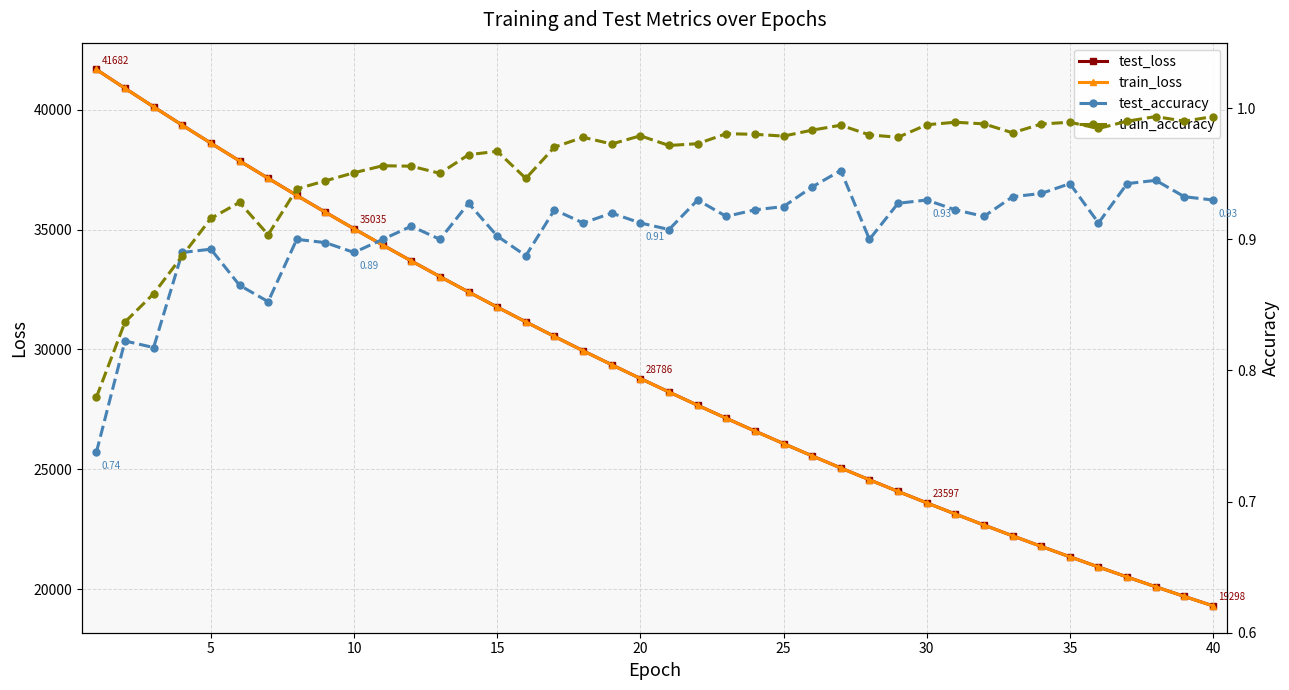

Does the chart have visible grid lines?

Yes